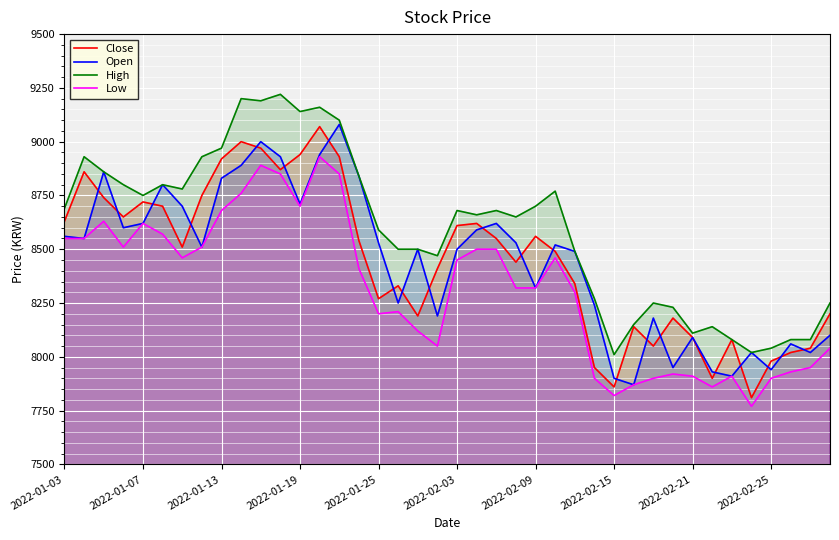

Which series has the largest total across all categories?

High